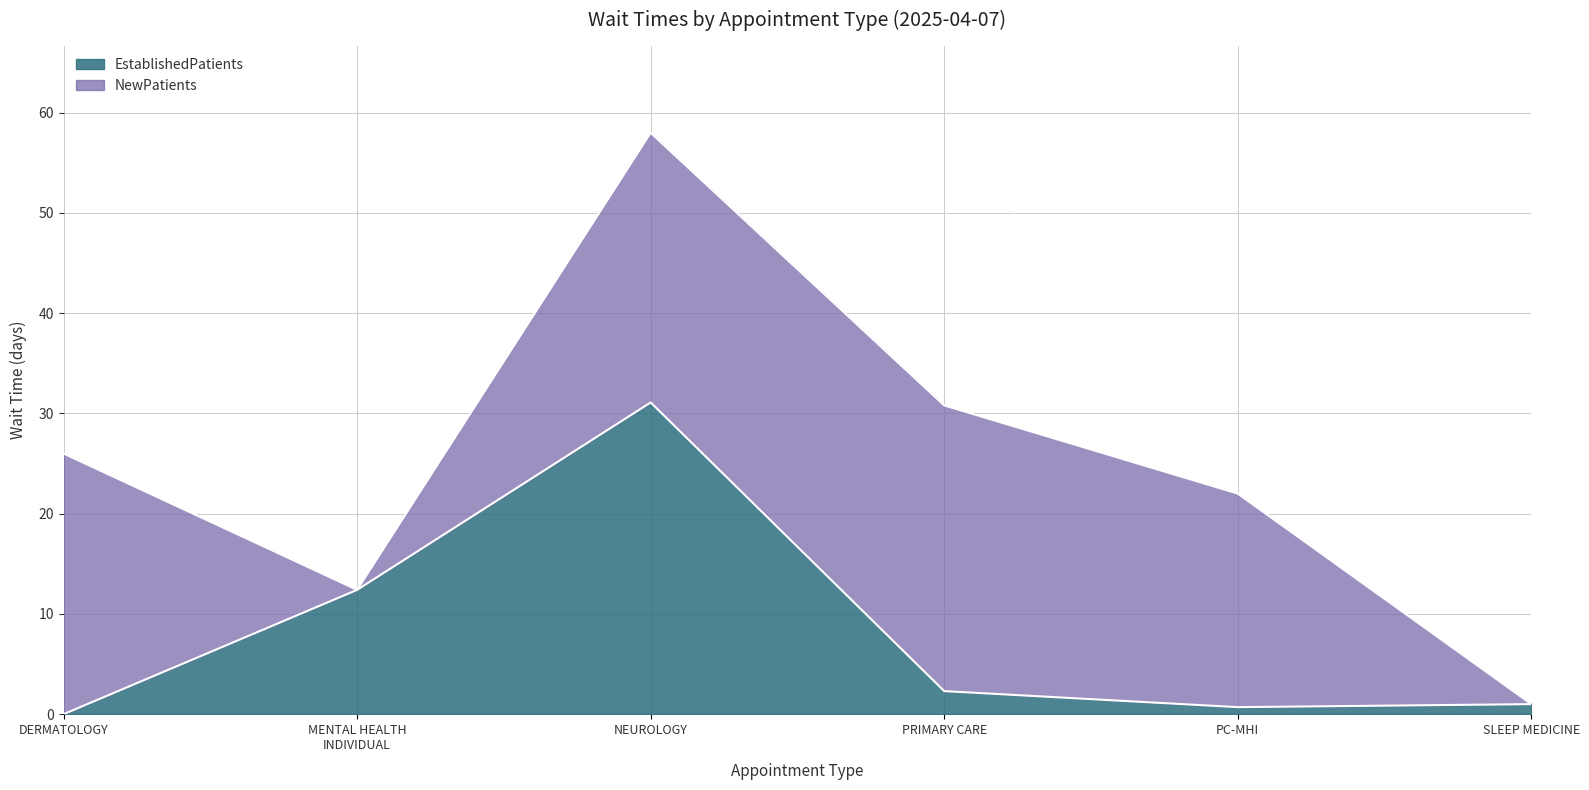

The chart shows a value of 0.8 at PRIMARY CARE. True or false?

False